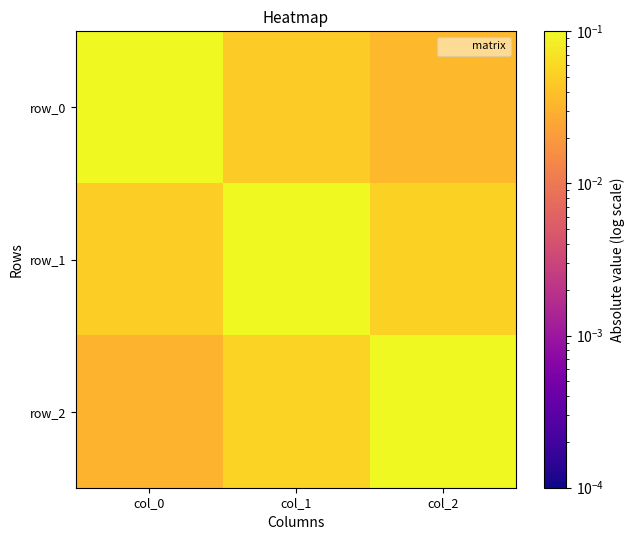

Which series has the largest total across all categories?

row_1